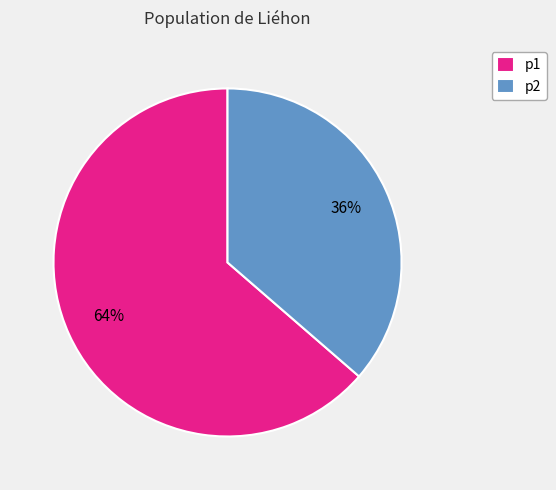

Approximately how many times larger is the value at p1 compared to p2?

1.8